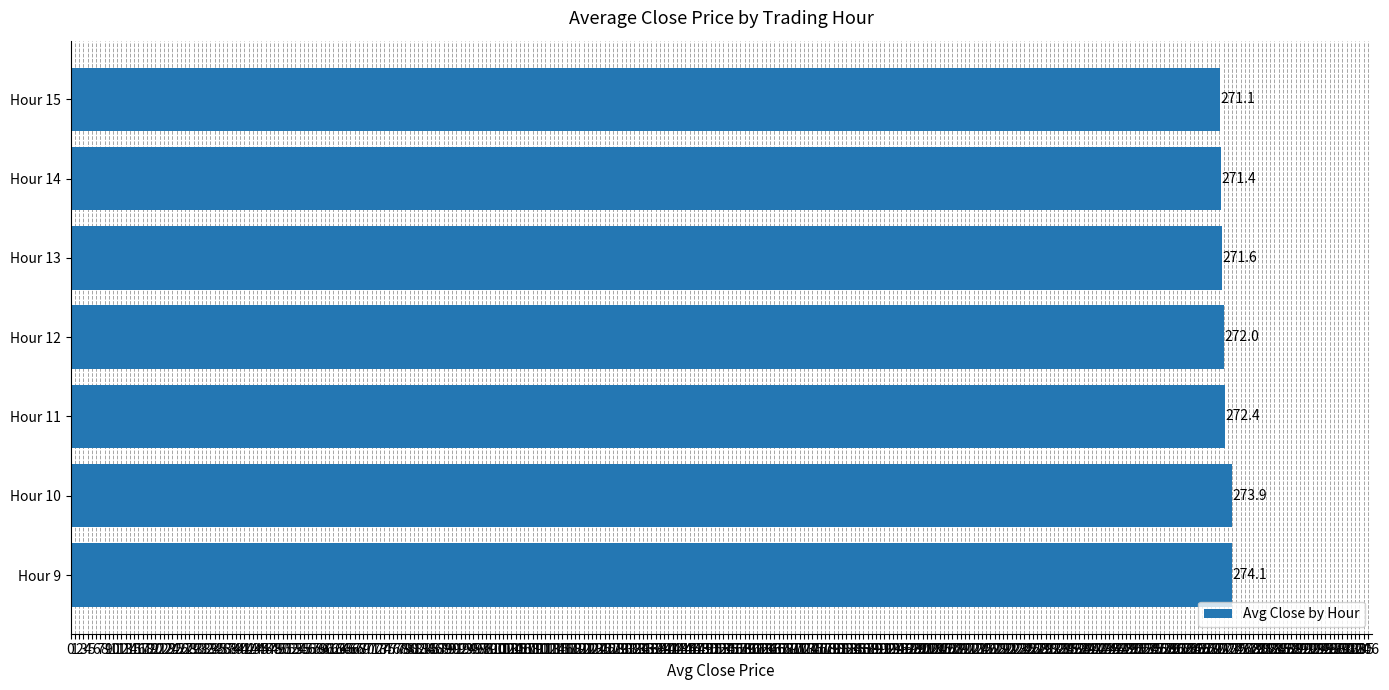

How many bars are there in total?

7